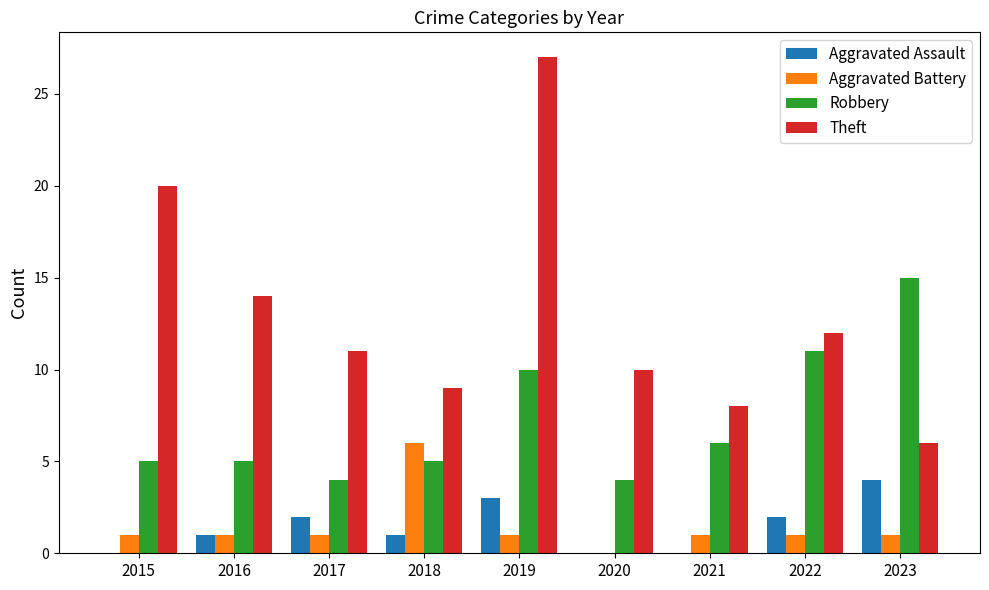

Is the value of Aggravated Battery at 2023 greater than the value of Theft at 2023?

No